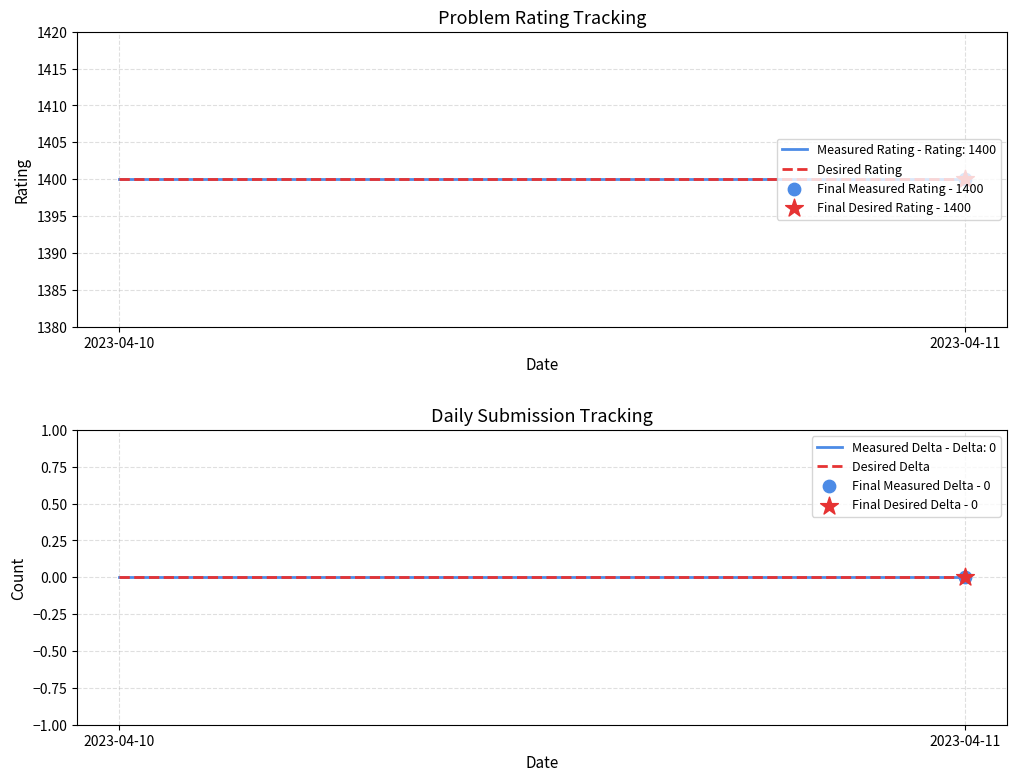

At how many categories does at least one series exceed 147?

2